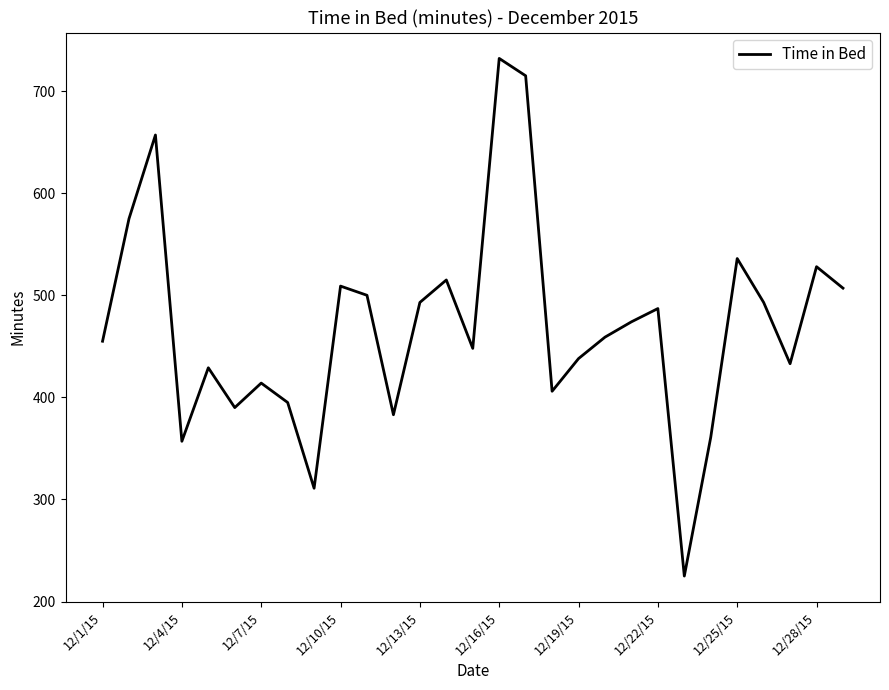

How many interior local peaks (higher than both neighbors) does the data have?

9